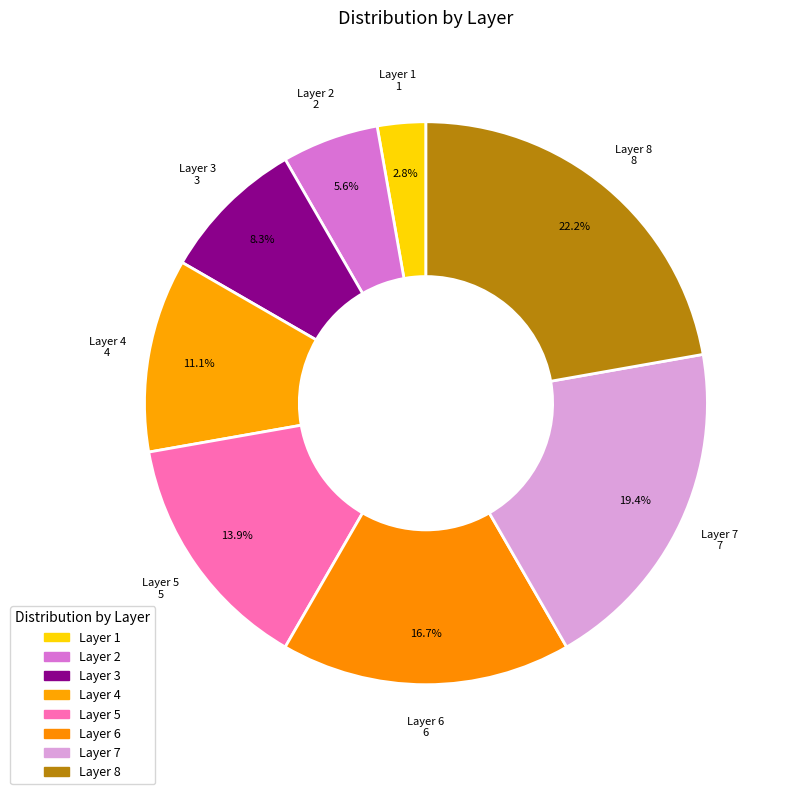

How many segments does this pie chart have?

8